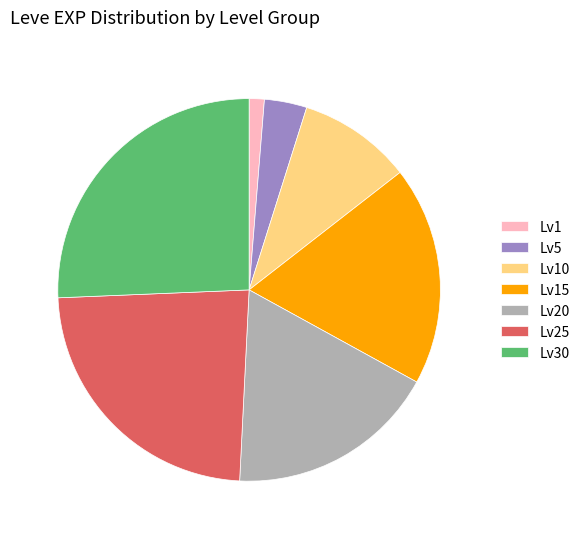

How many segments does this pie chart have?

7